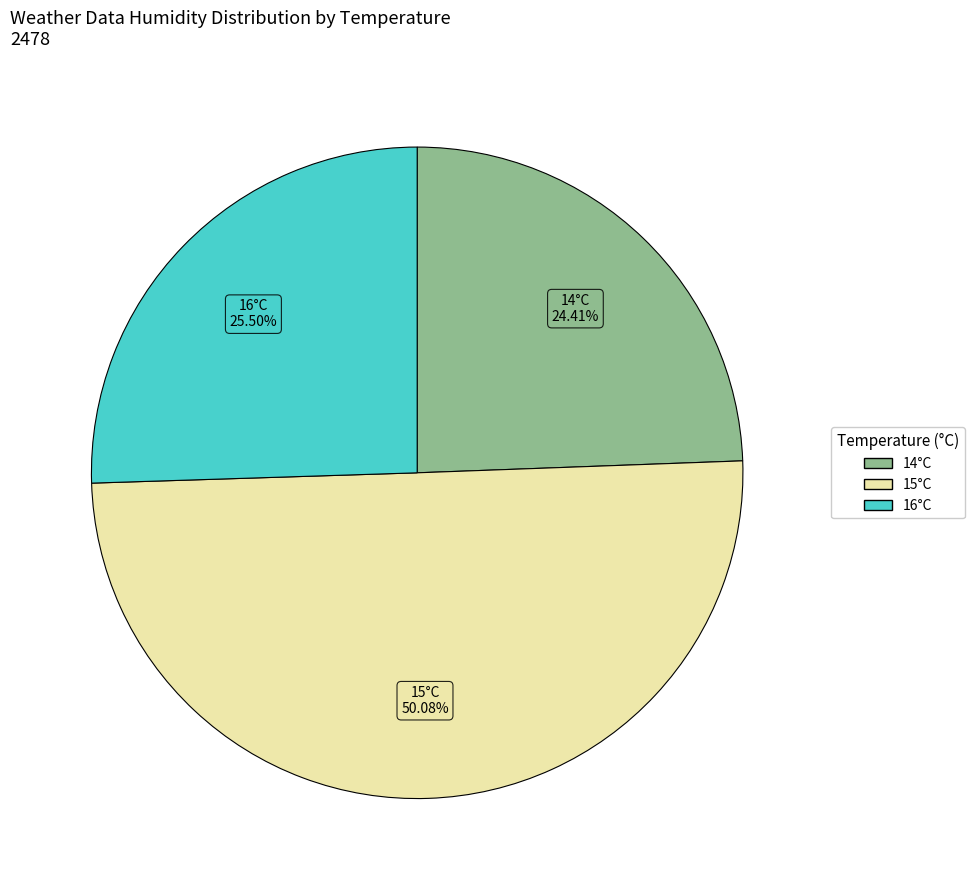

Count the number of slices in the pie.

3